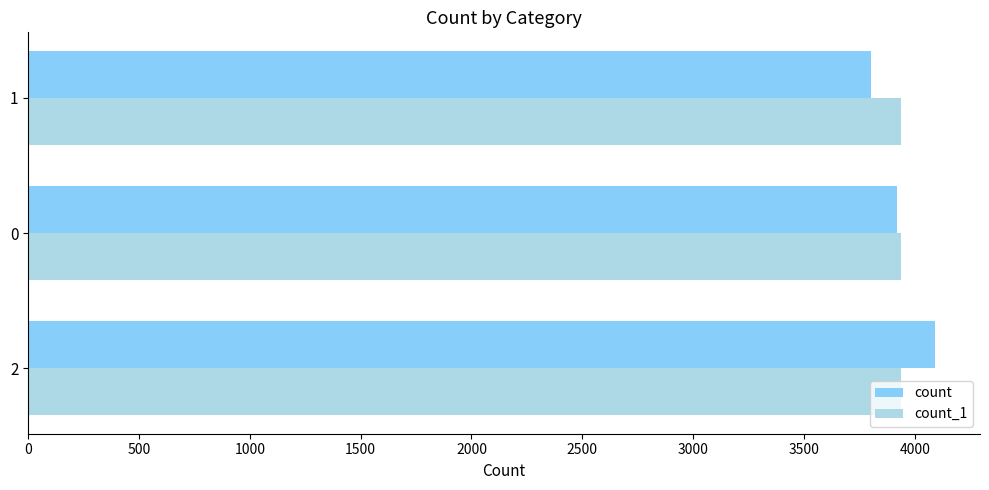

What is the spread (max minus min) of values at 1?

135